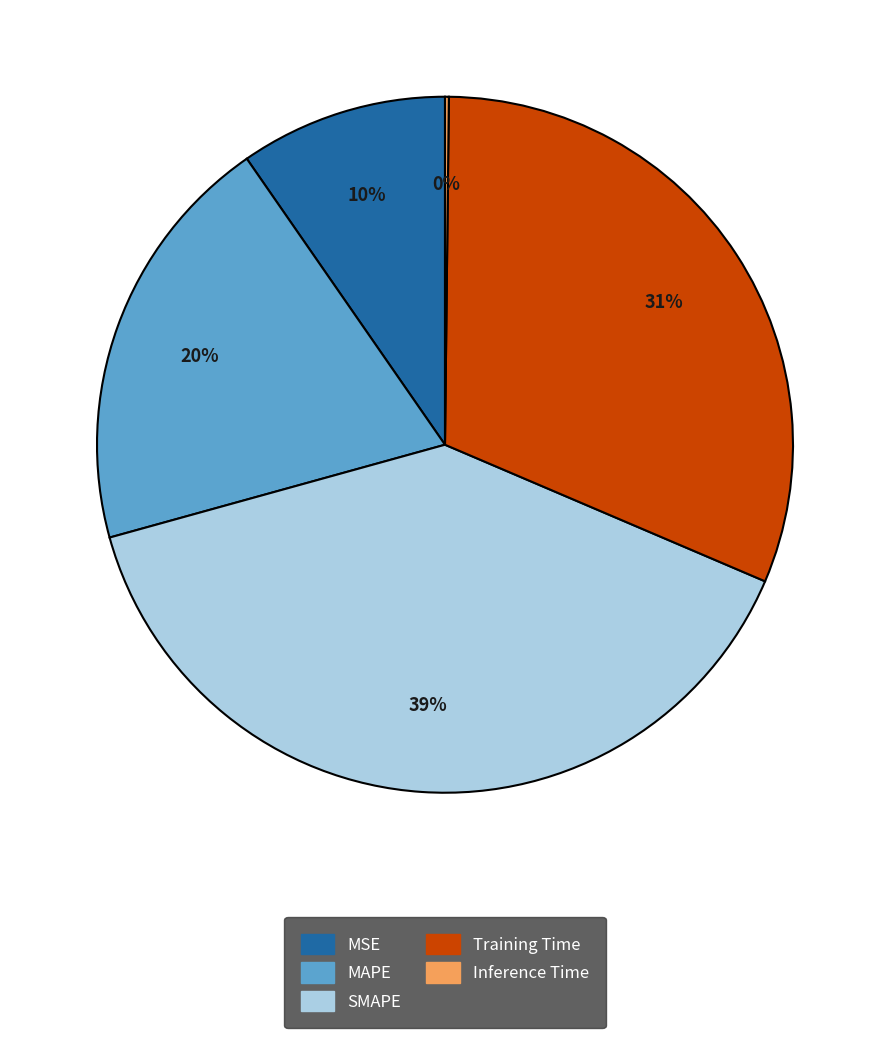

Is it true that Training Time is 26% of the pie?

False